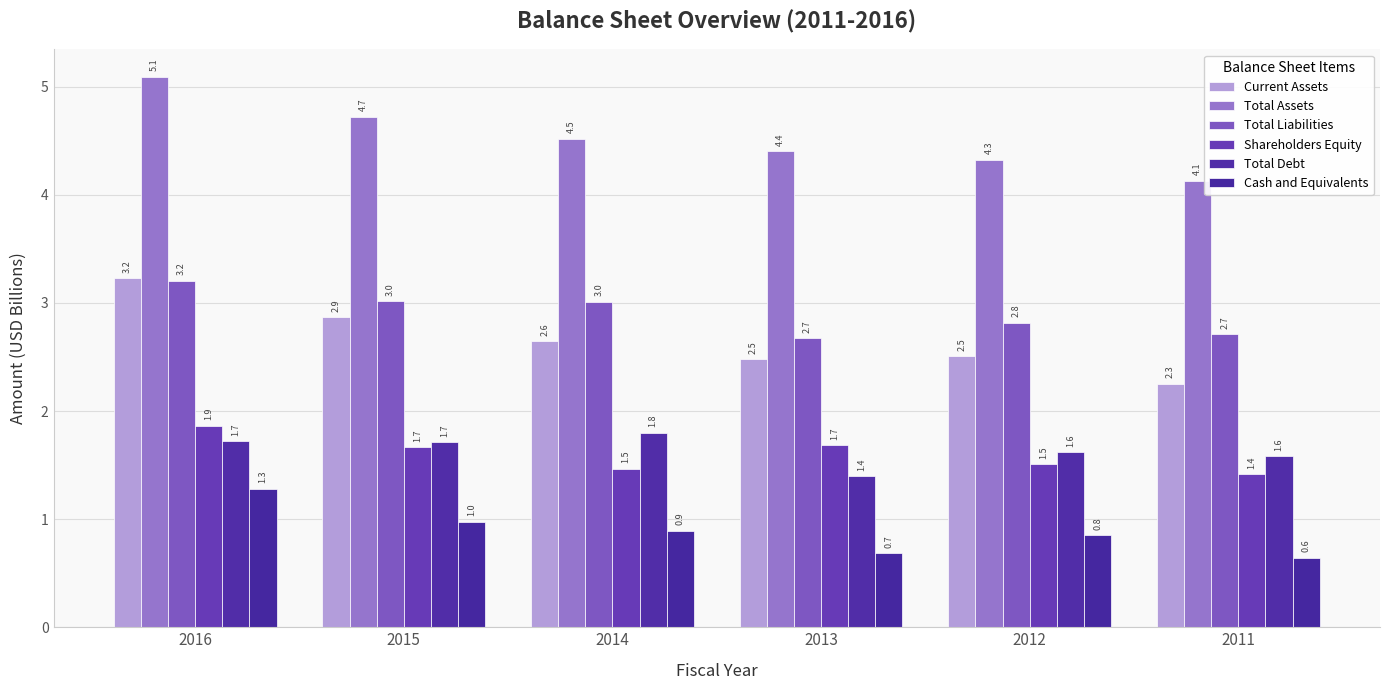

What is the total value across all series at 2012?

13.6